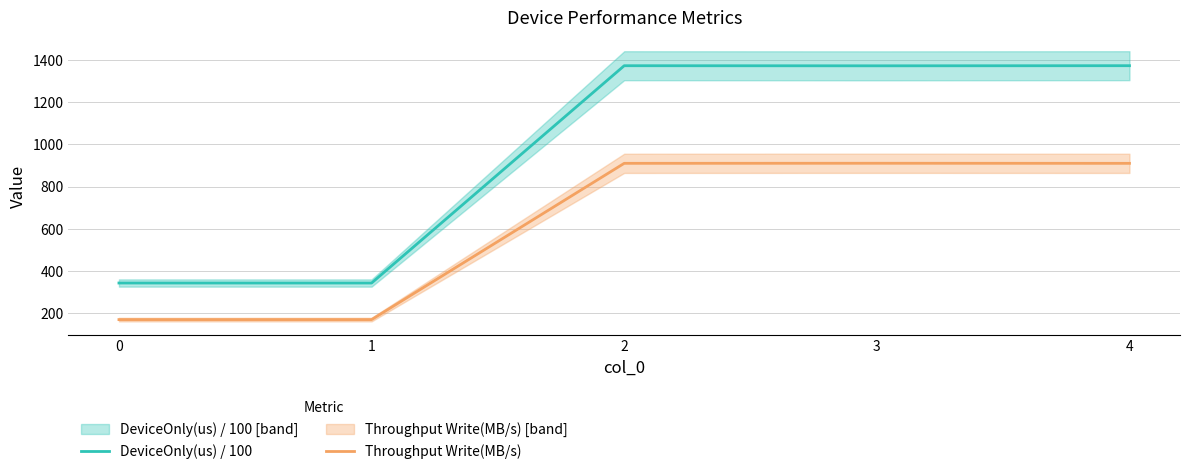

True or false: Throughput Write(MB/s) and DeviceOnly(us) / 100 intersect in this chart.

False